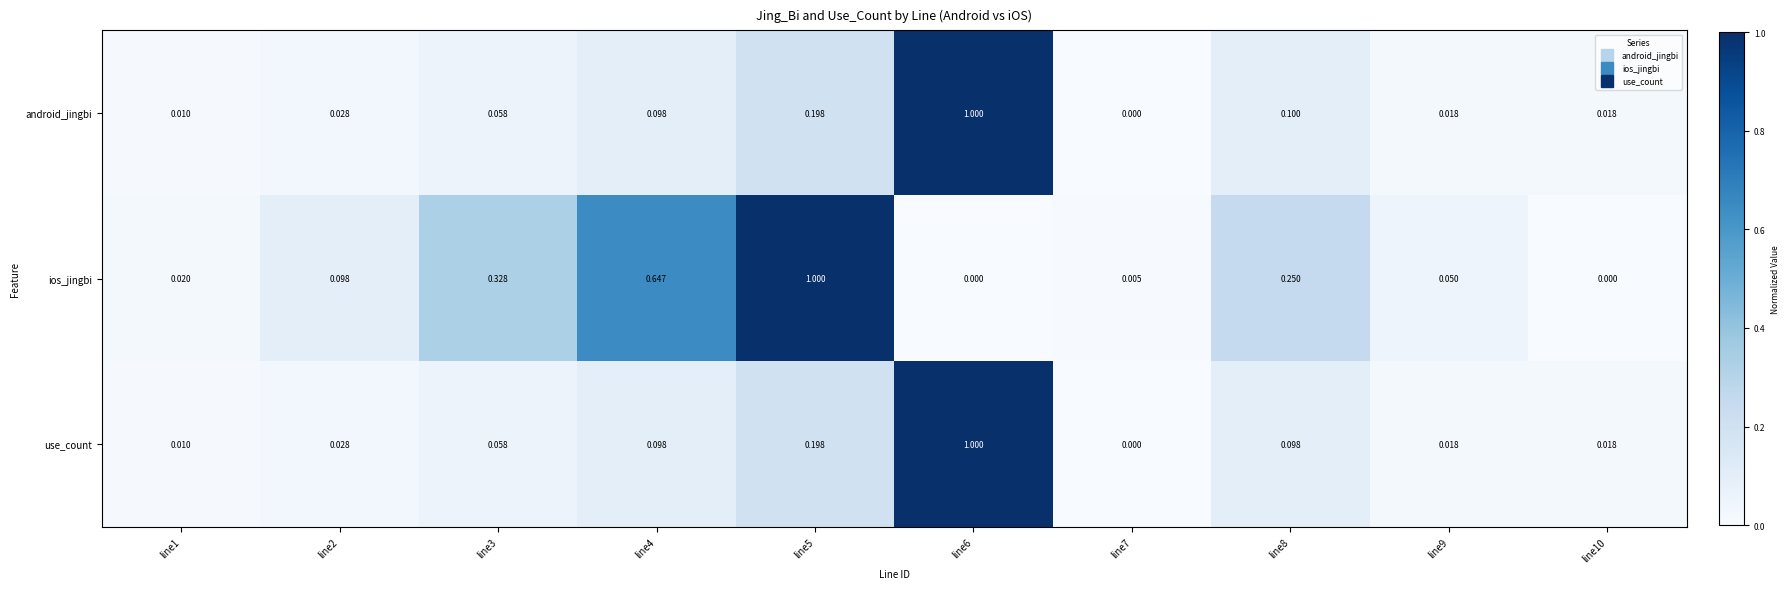

Is the value of android_jingbi at line8 greater than the value of use_count at line4?

Yes